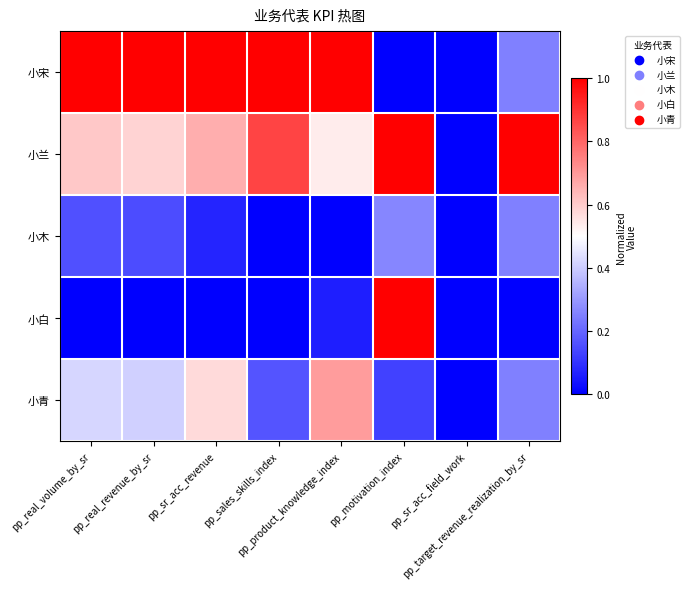

What is the spread (max minus min) of values at pp_sr_acc_revenue?

1.0